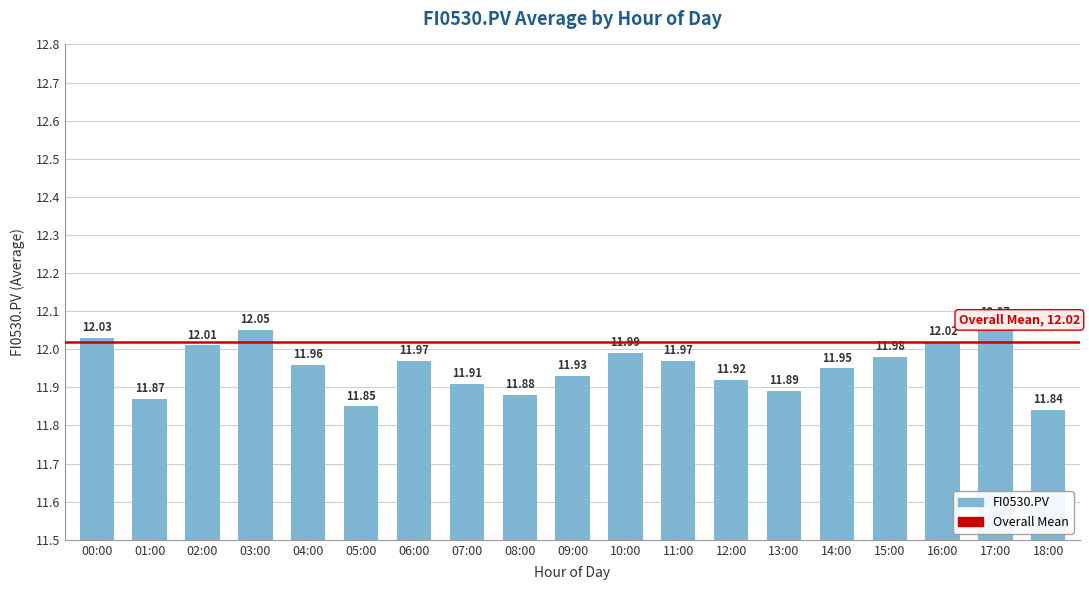

Between 17:00 and 02:00, which is larger?

17:00